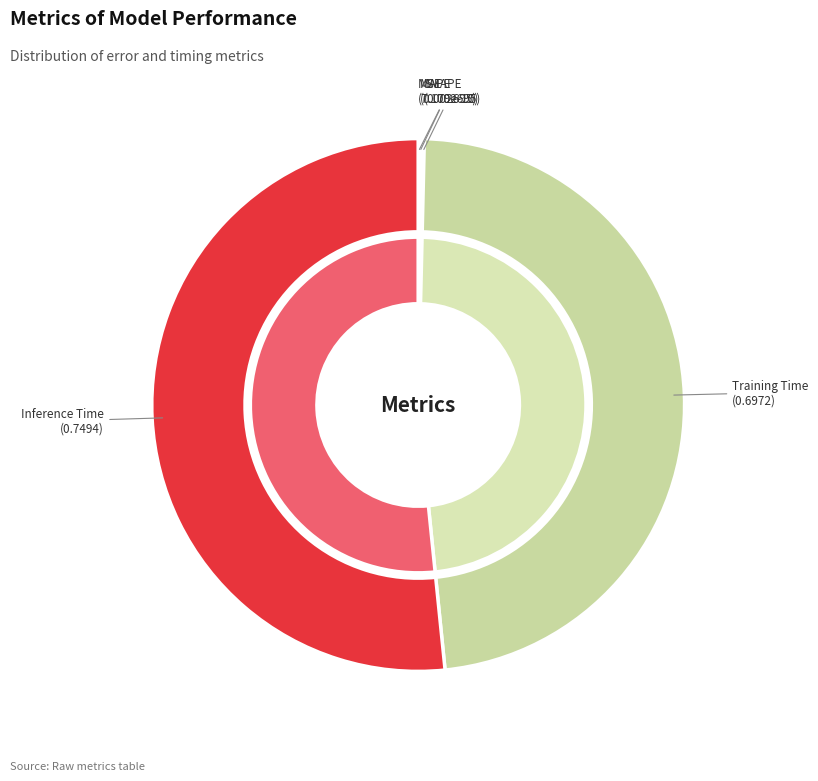

True or false: MAPE accounts for 1% of the total.

False